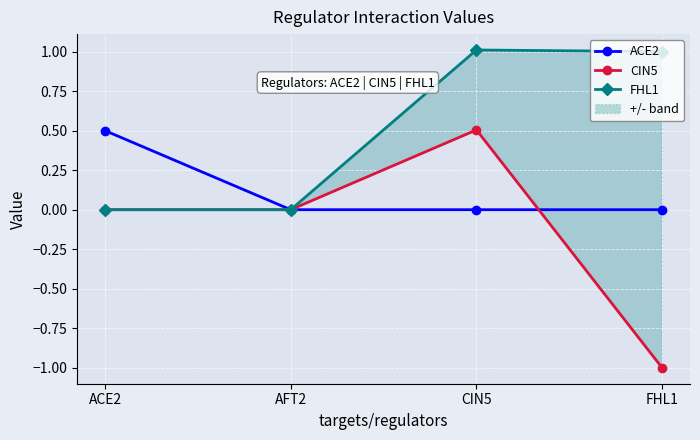

What is the label of the 2nd point from the right?

CIN5